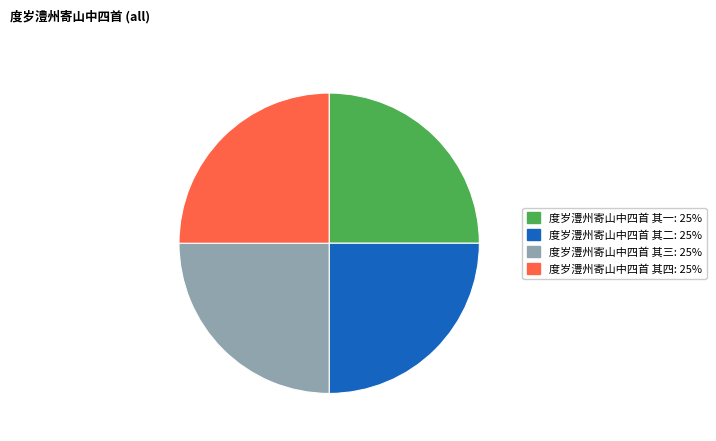

How many slices are in this pie chart?

4